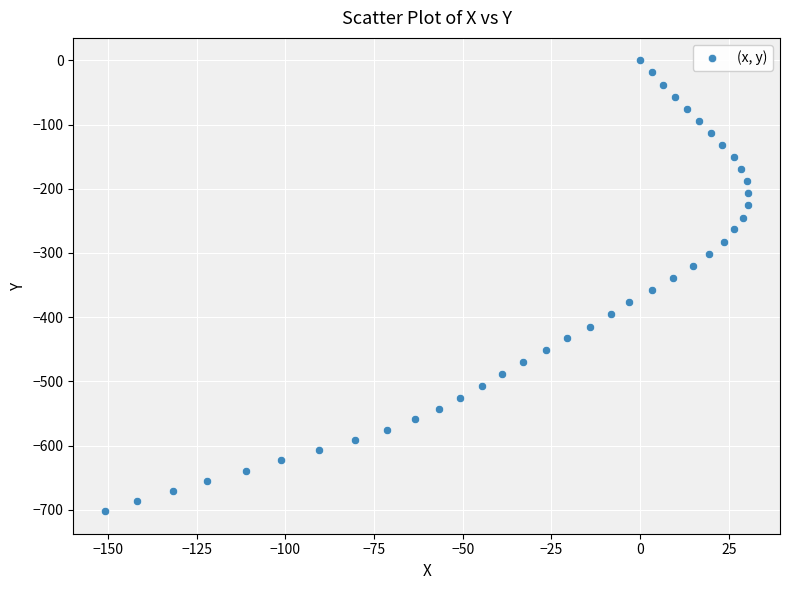

What is the range of Y values (max minus min)?

702.3